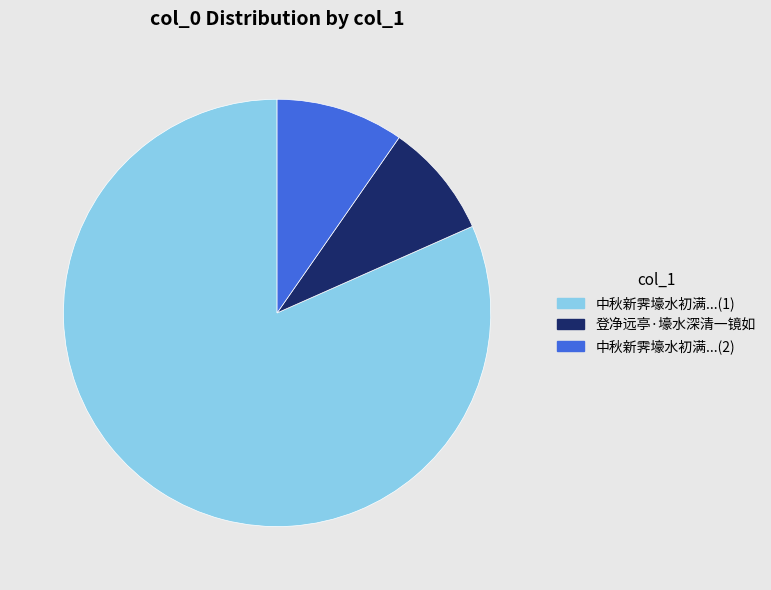

Do 中秋新霁壕水初满...(1) and 中秋新霁壕水初满...(2) together represent more than half of the pie?

Yes